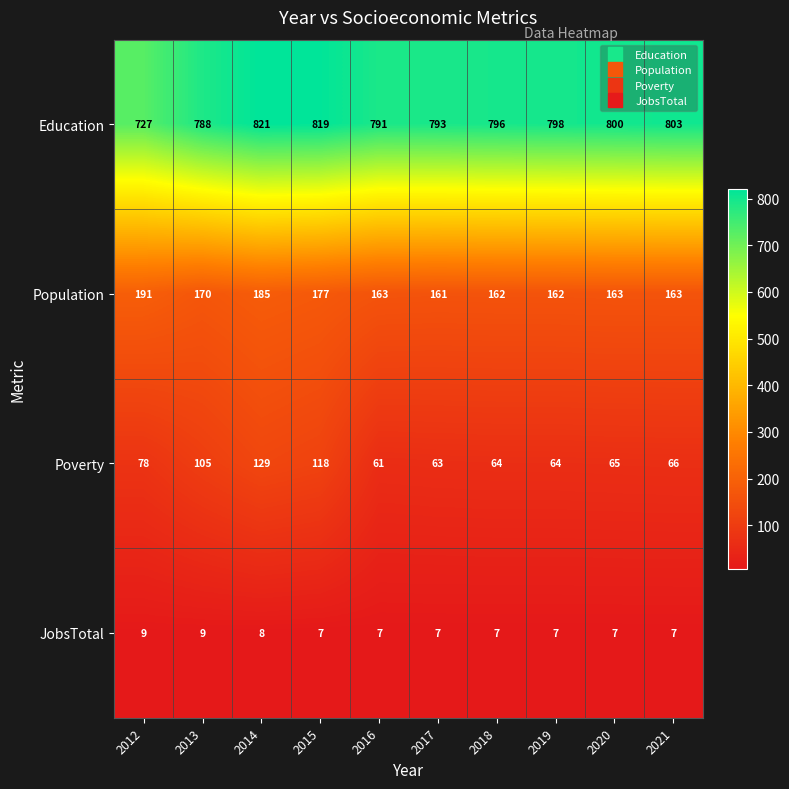

Is it true that Poverty equals 101 at 2021?

False